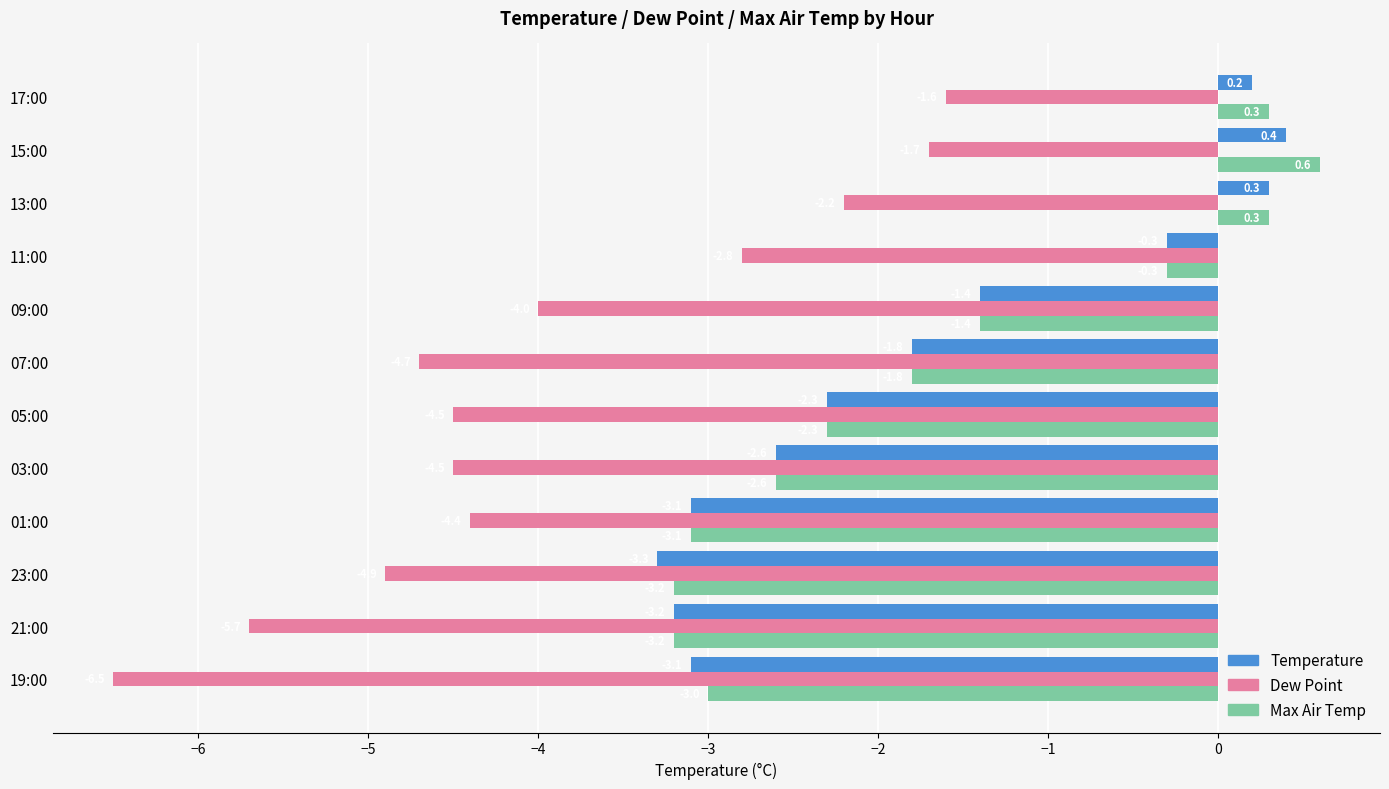

What is the smallest value displayed?

-6.5